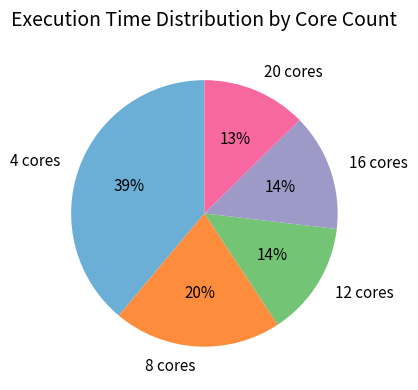

To the nearest percent, what percentage of the pie is 4 cores?

39%